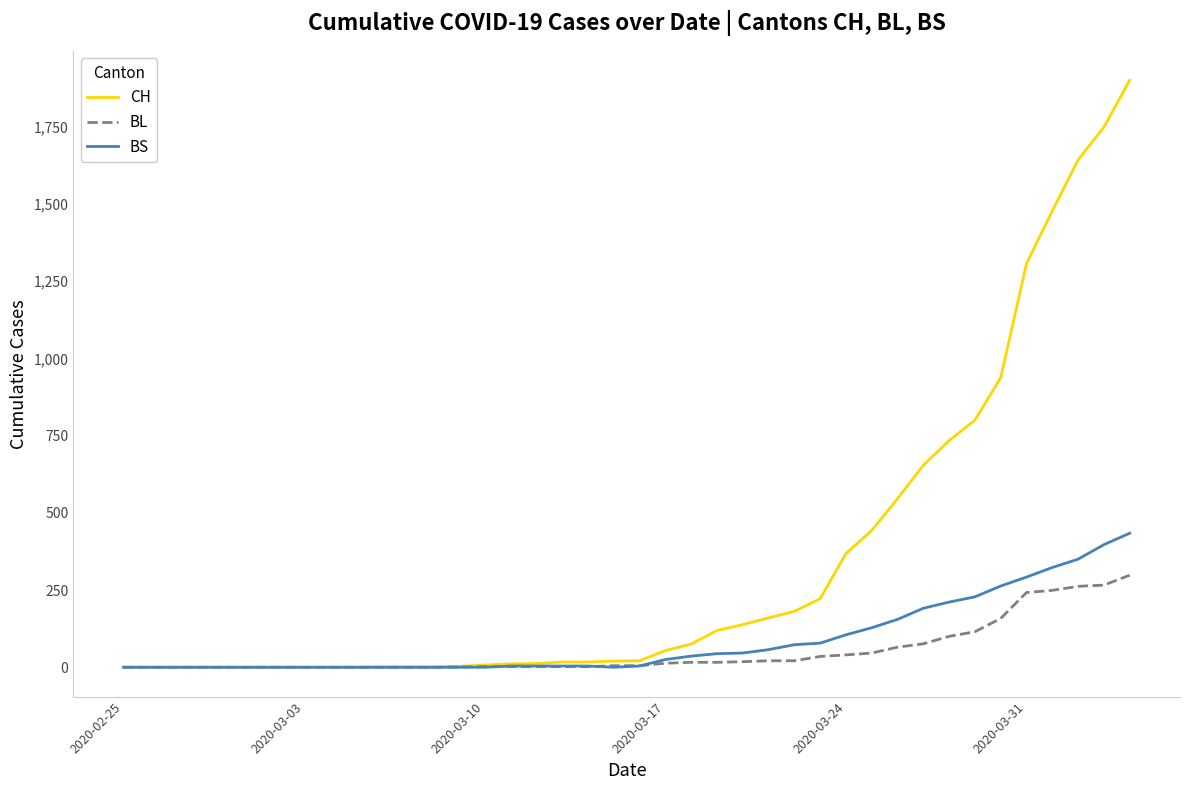

Which series has the widest spread of values?

CH